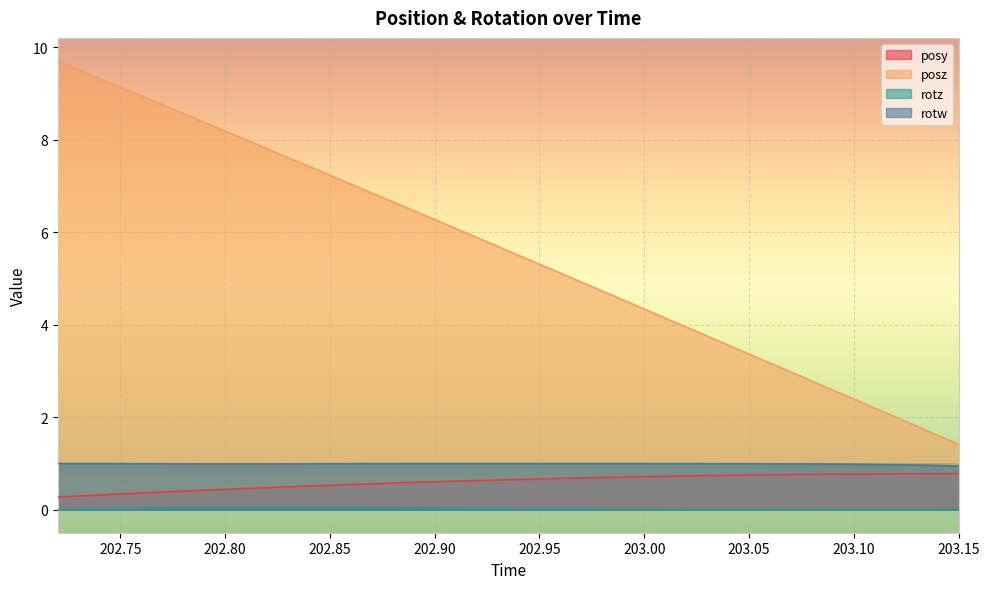

What are all the series names shown in the legend?

posy, posz, rotz, rotw